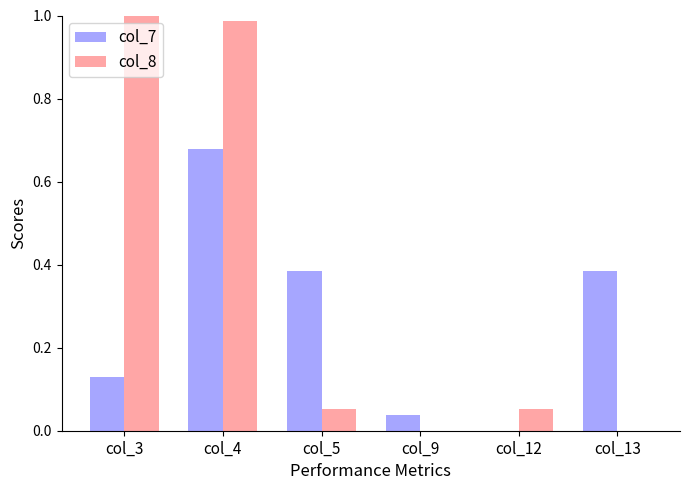

Is it true that col_8 equals 1.0 at col_3?

True